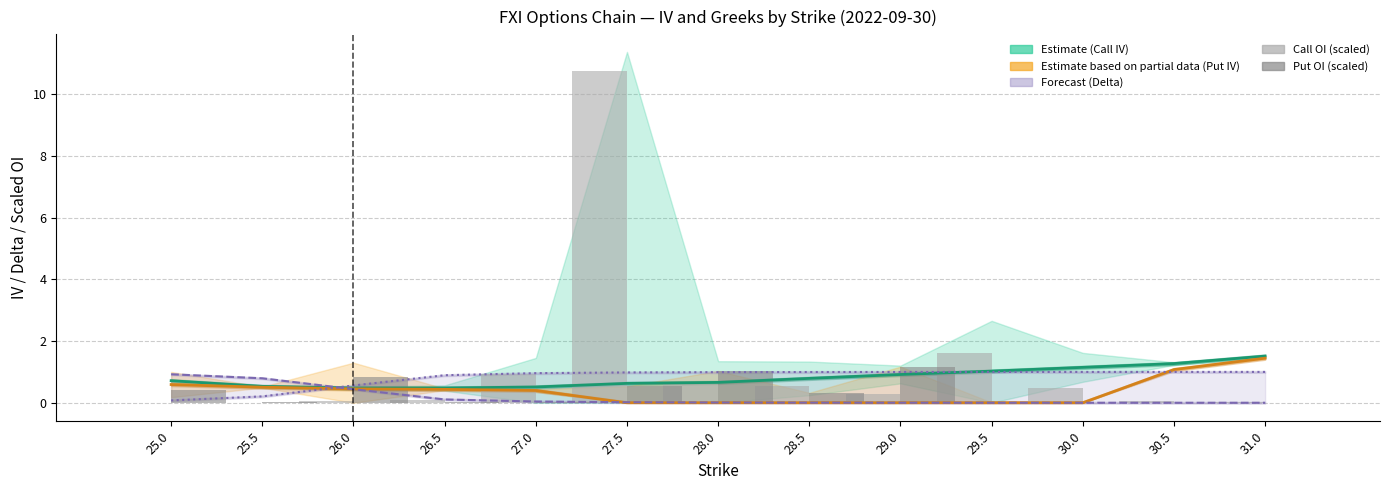

Which series changed the most between 26.5 and 27.0?

Call OI (scaled)